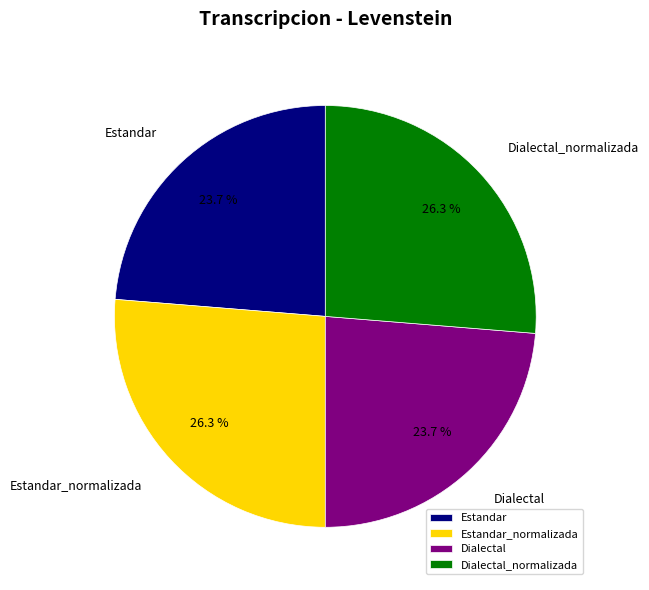

To the nearest percent, what is the combined percentage of Estandar and Estandar_normalizada?

50%